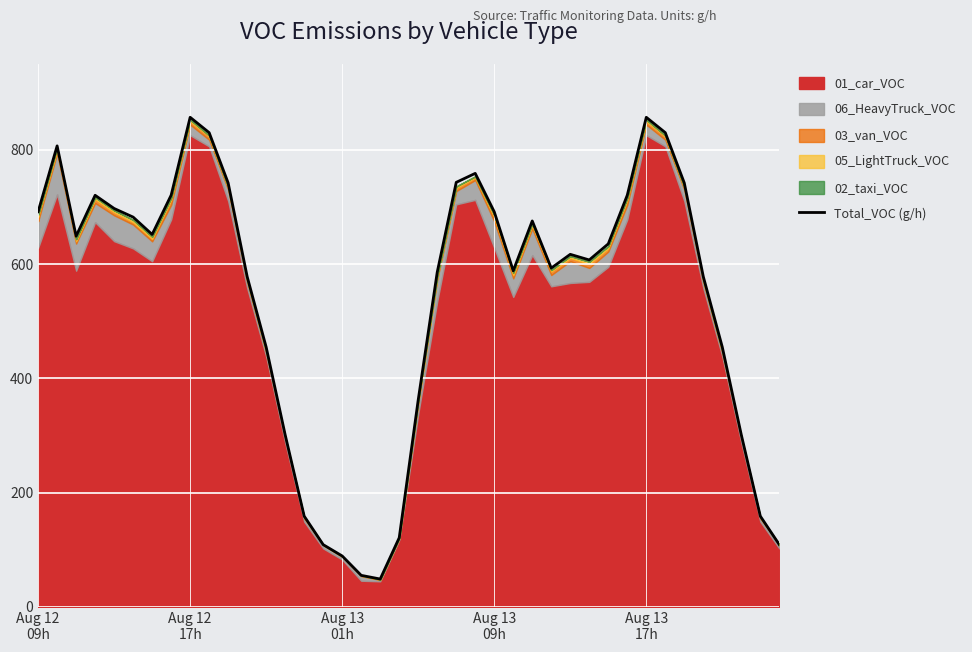

Approximately how many times larger is the value at 14 compared to 12?

0.3